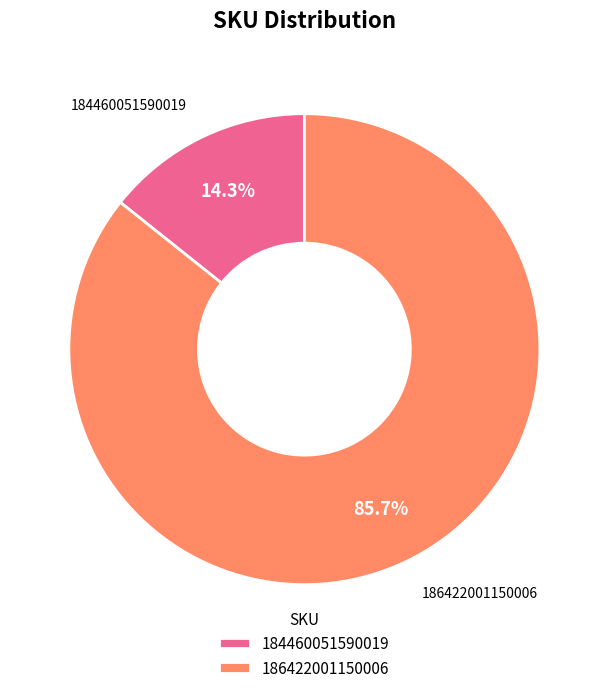

What percentage is the 184460051590019 slice, to the nearest percent?

14%